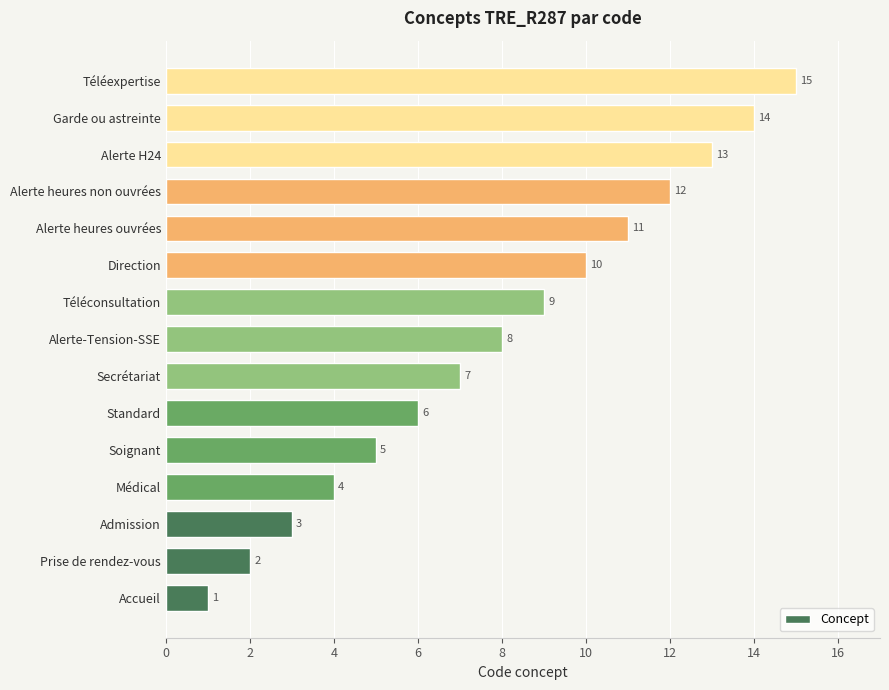

Between Secrétariat and Prise de rendez-vous, which is larger?

Secrétariat